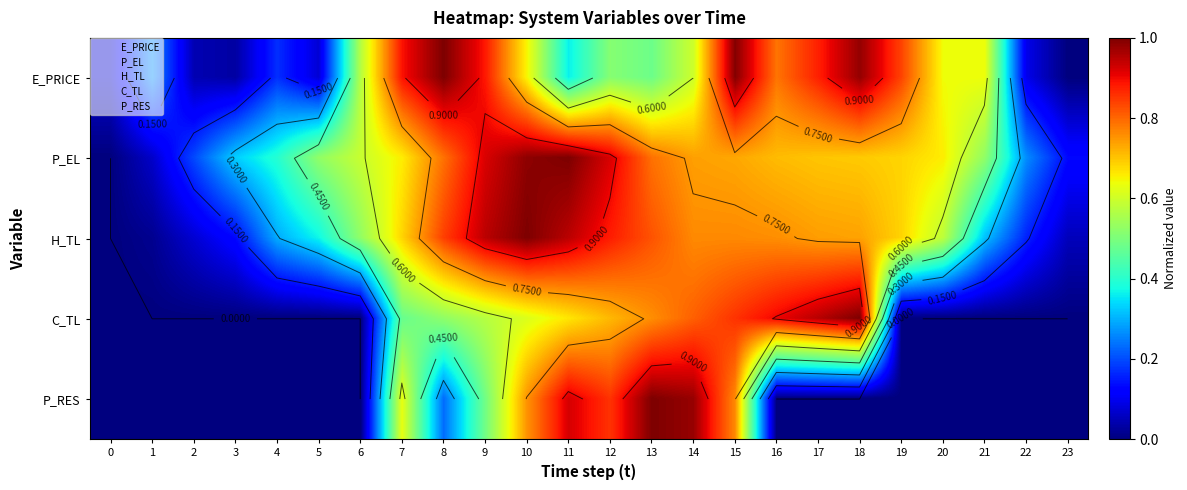

How many positive values does the P_RES series have?

9